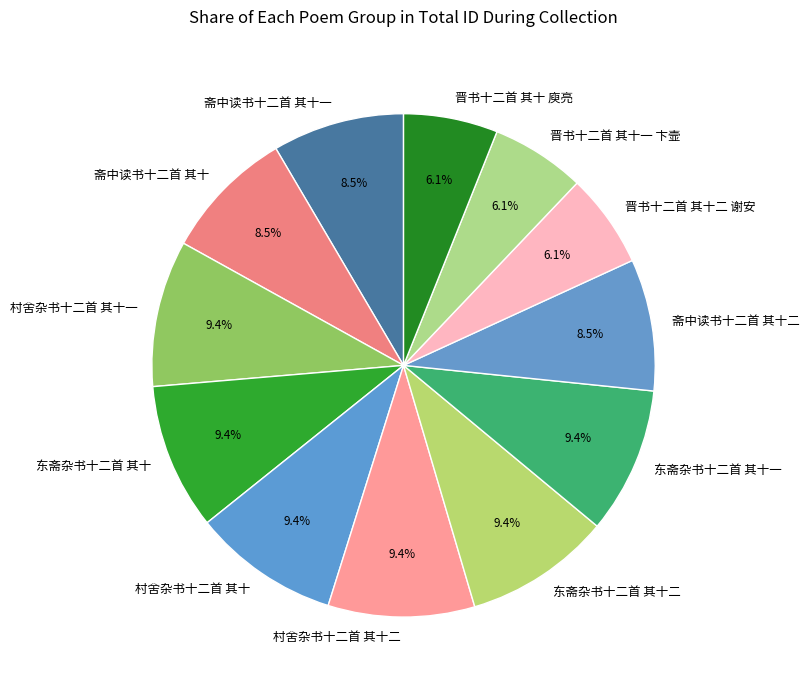

Is it true that 村舍杂书十二首 其十 is 15% of the pie?

False